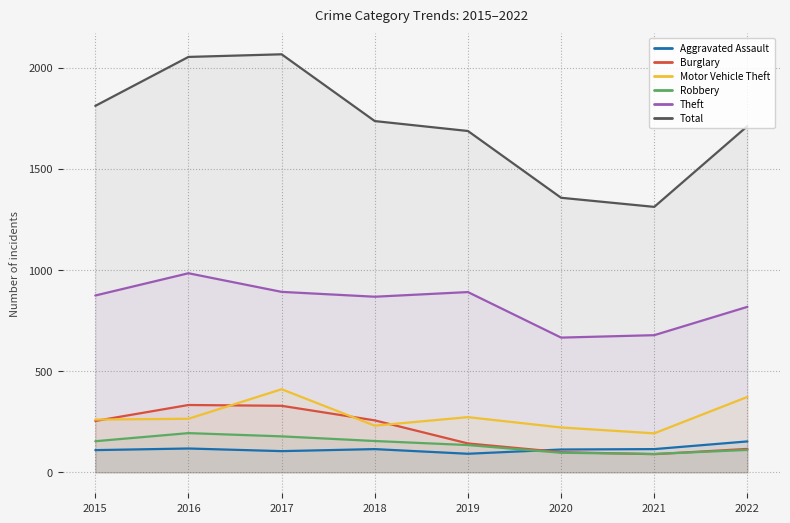

Rank the categories by Robbery value from highest to lowest.

2016, 2017, 2018, 2015, 2019, 2022, 2020, 2021